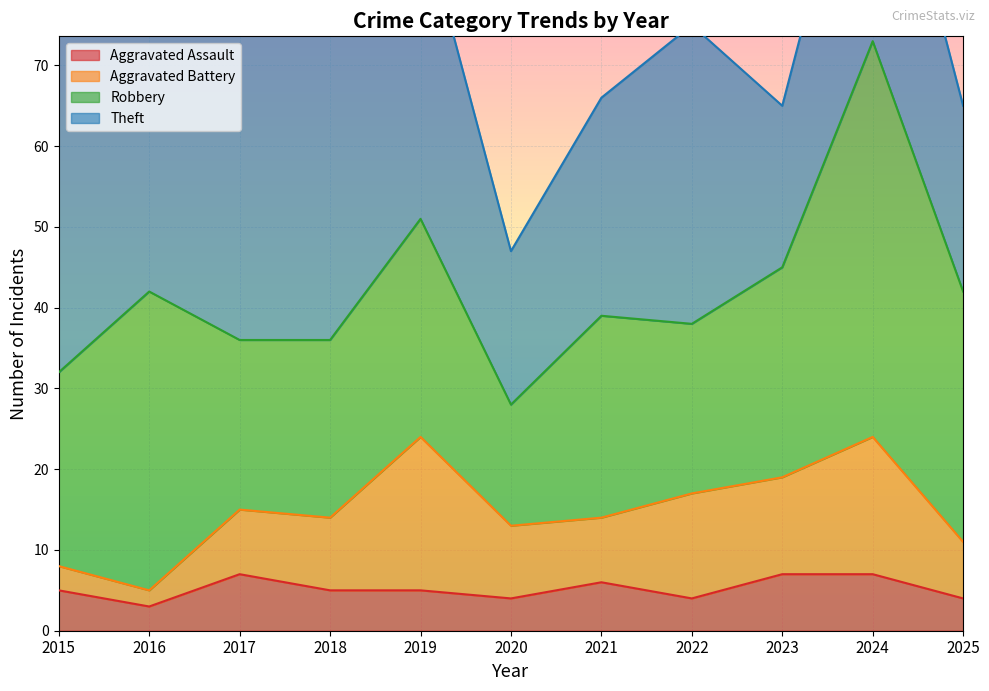

Reading right to left, what are all the values shown in this chart?

Aggravated Assault: 4	7	7	4	6	4	5	5	7	3	5
Aggravated Battery: 7	17	12	13	8	9	19	9	8	2	3
Robbery: 31	49	26	21	25	15	27	22	21	37	24
Theft: 23	35	20	37	27	19	38	50	46	64	45